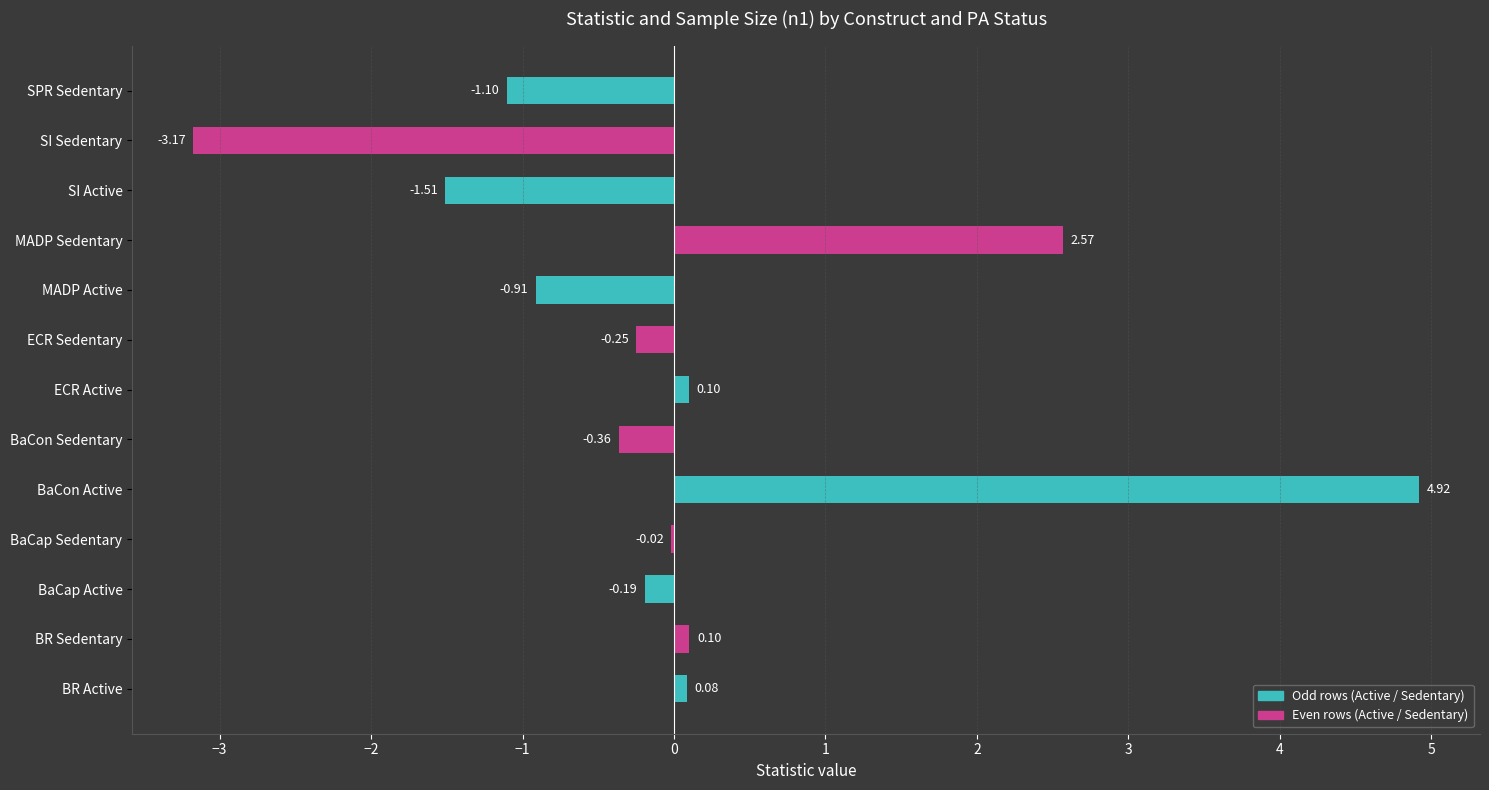

What is the sum of the values at SI Sedentary and SPR Sedentary?

-4.3